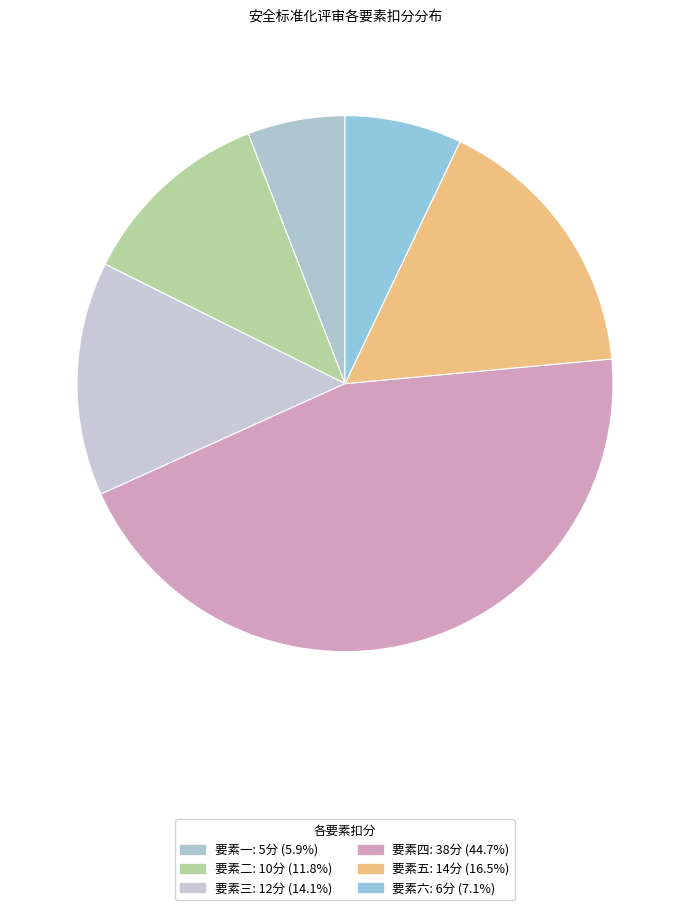

To the nearest percent, what is the average slice percentage?

17%